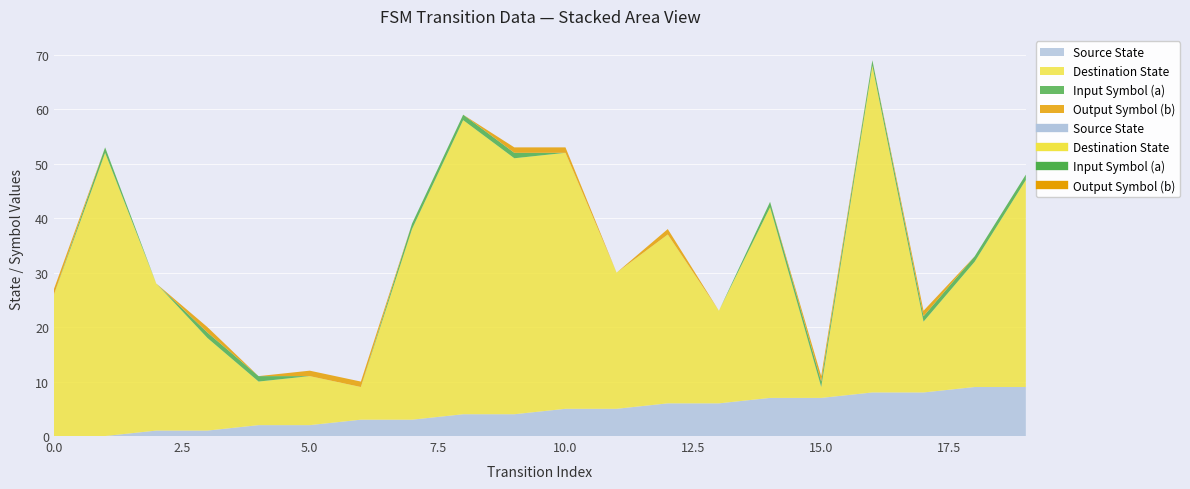

What is the sum of the output_symbol_b values at 12 and 15?

2